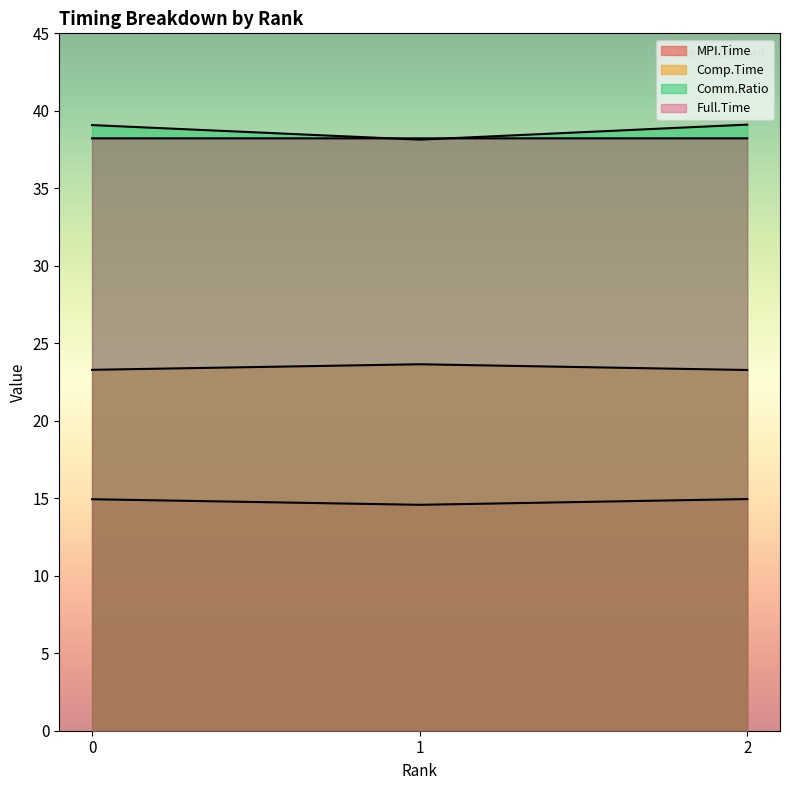

At 2, list the series in order from largest to smallest.

Comm.Ratio, Full.Time, Comp.Time, MPI.Time